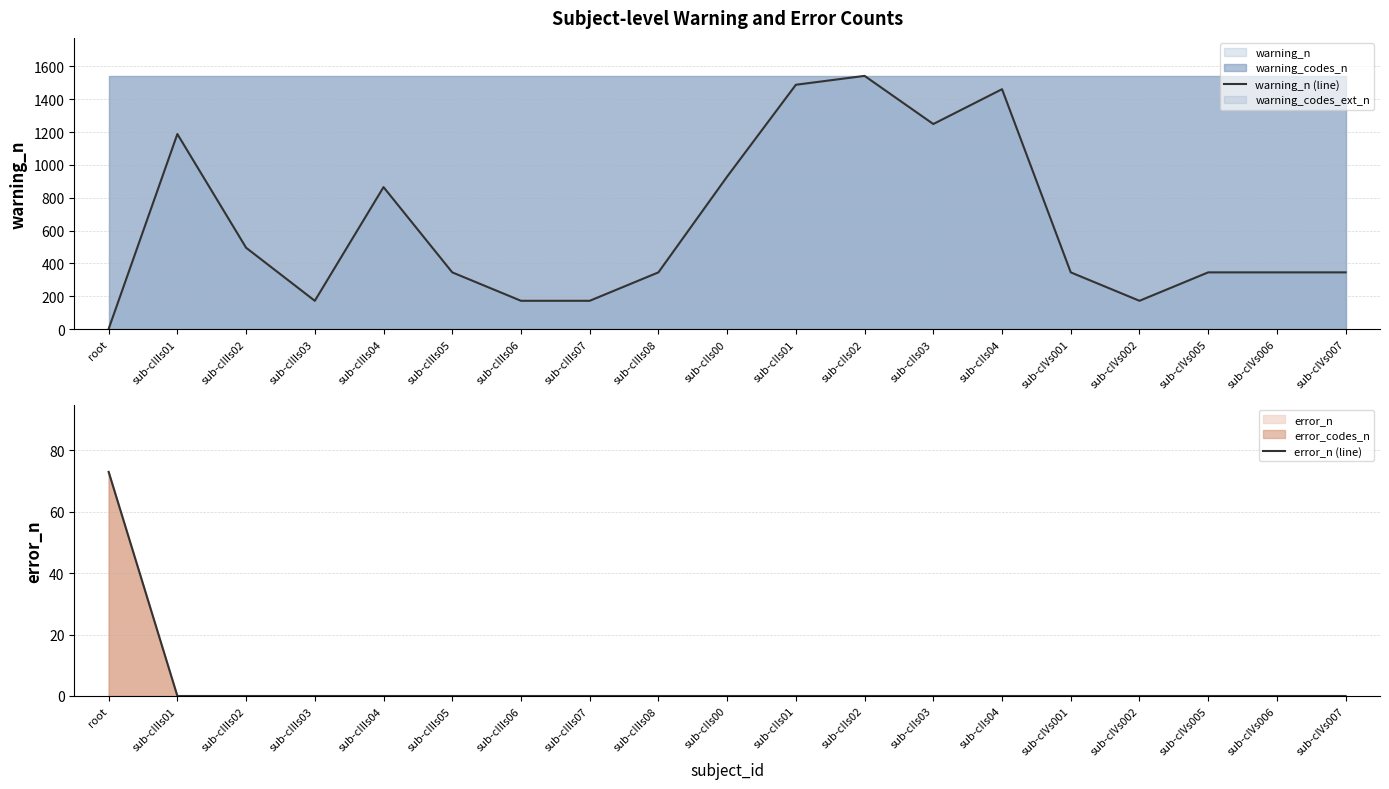

How many intersections are there between warning_n (line) and error_n (line)?

1